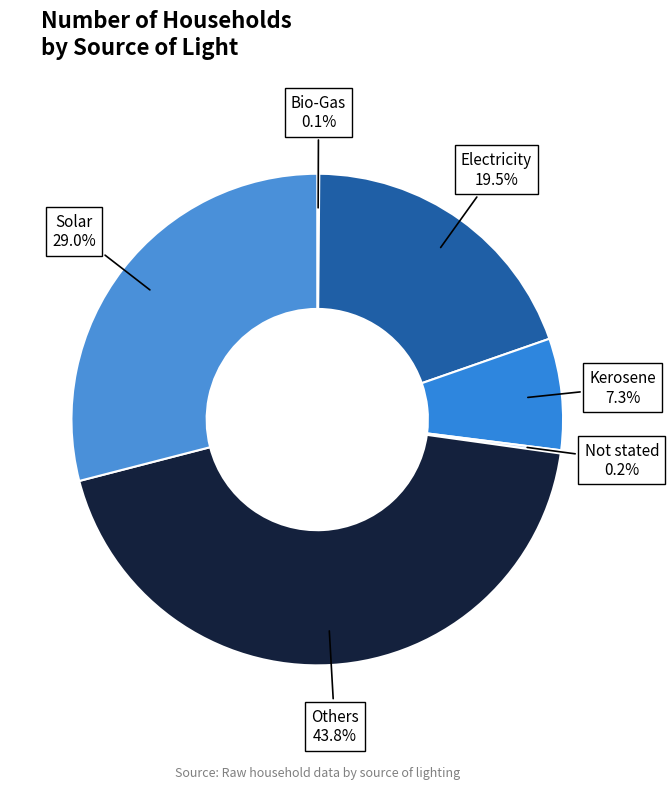

Does Solar represent more than half of the total?

No